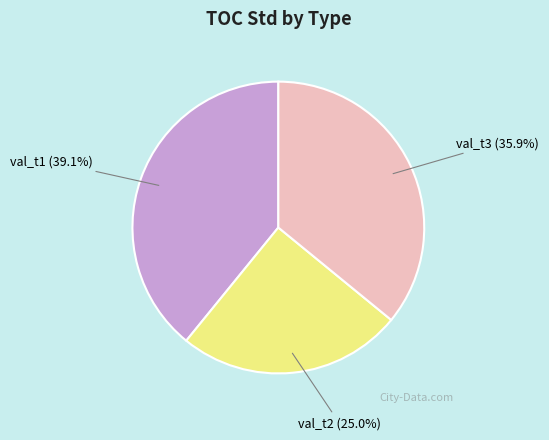

True or false: val_t3 accounts for 36% of the total.

True